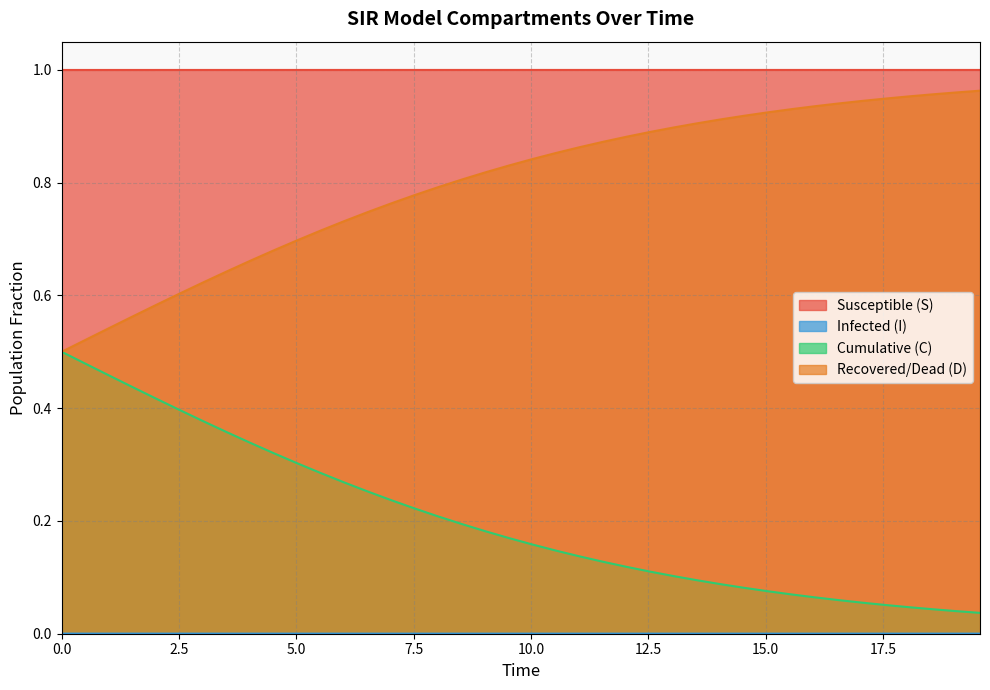

How many distinct data groups are displayed?

4